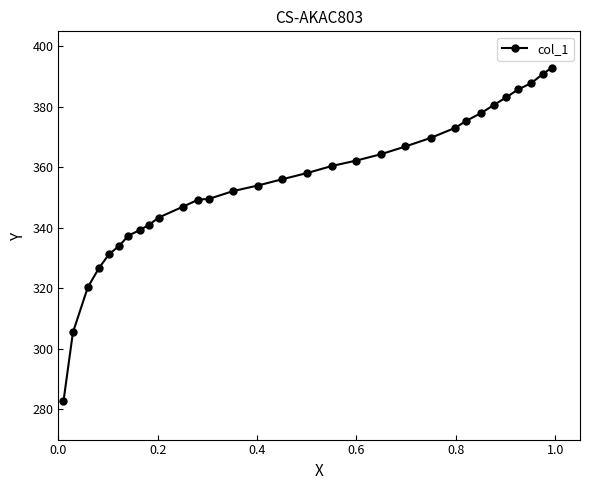

What is the average value?

354.8